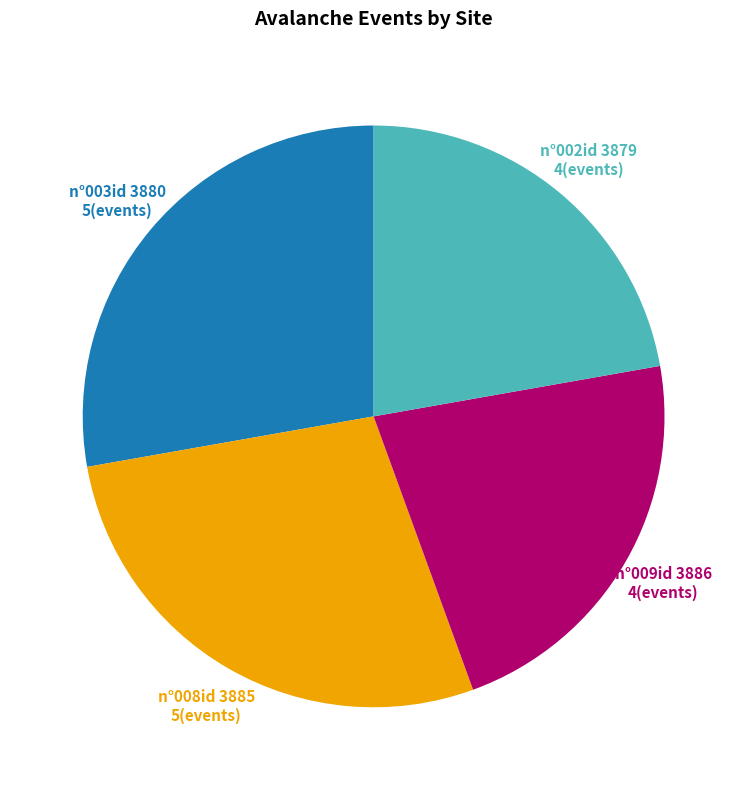

Is there a majority slice in this chart?

No